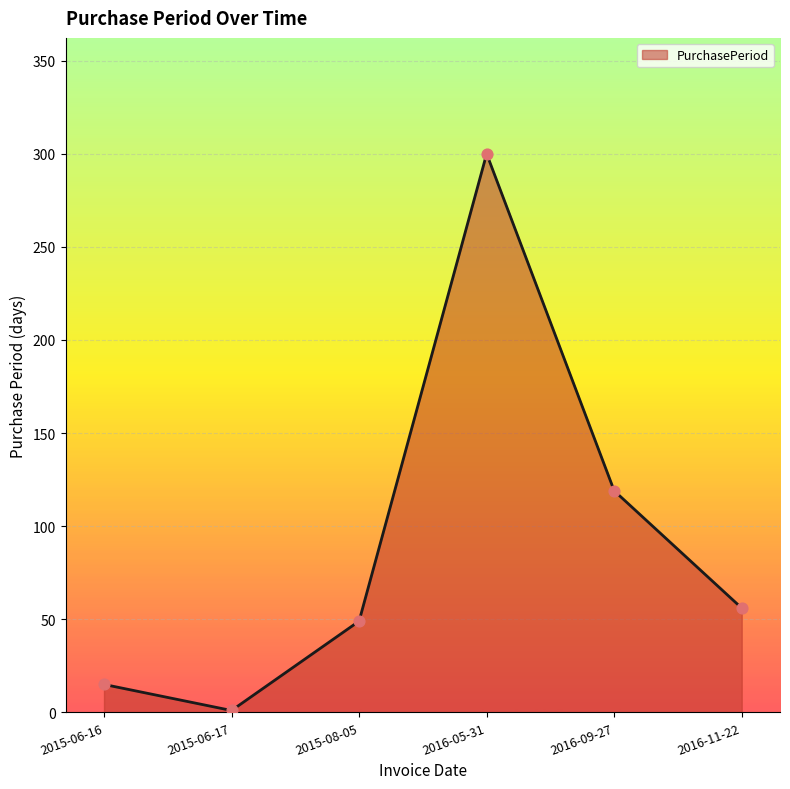

Between 2015-06-16 and 2015-08-05, which is larger?

2015-08-05